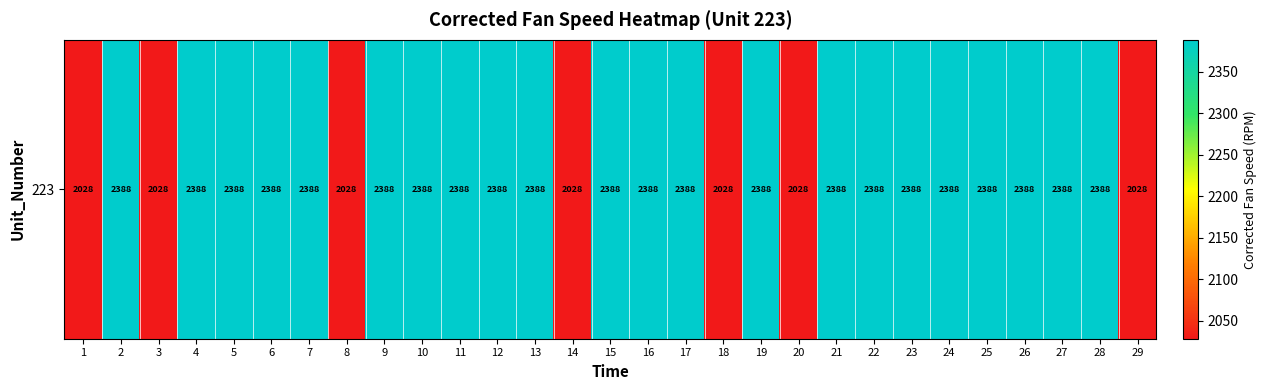

Reading left to right, extract all data points from this chart.

2028.3	2388.0	2028.3	2388.1	2388.0	2388.2	2388.0	2028.3	2388.0	2388.0	2388.1	2388.1	2388.2	2028.3	2388.0	2388.1	2388.1	2028.4	2388.1	2028.2	2388.0	2388.2	2388.0	2388.0	2388.1	2388.1	2388.1	2388.1	2028.4